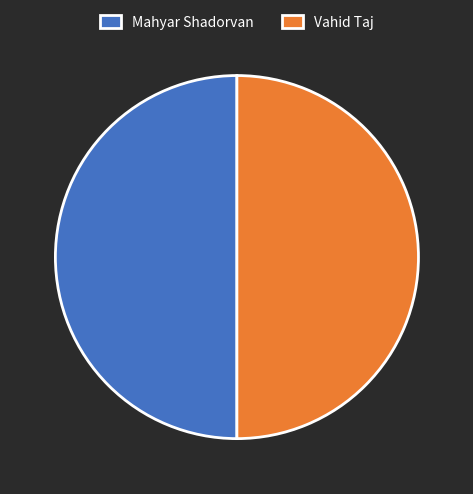

Approximately how many times larger is the value at Vahid Taj compared to Mahyar Shadorvan?

1.0